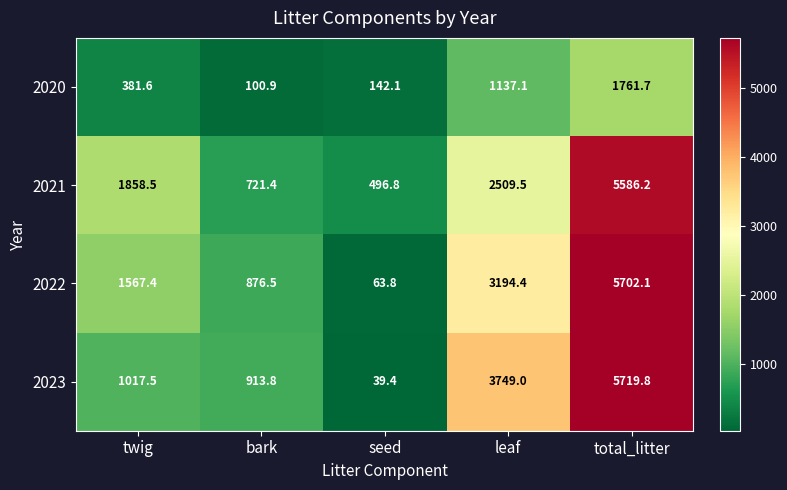

True or false: 2023 has a value of 6519.6 at leaf.

False